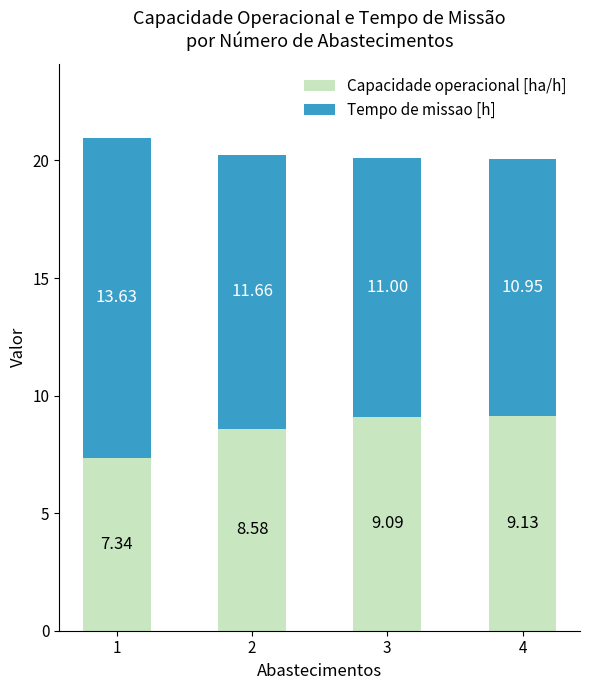

What is the difference between the maximum and minimum values in the Capacidade operacional [ha/h] series?

1.8